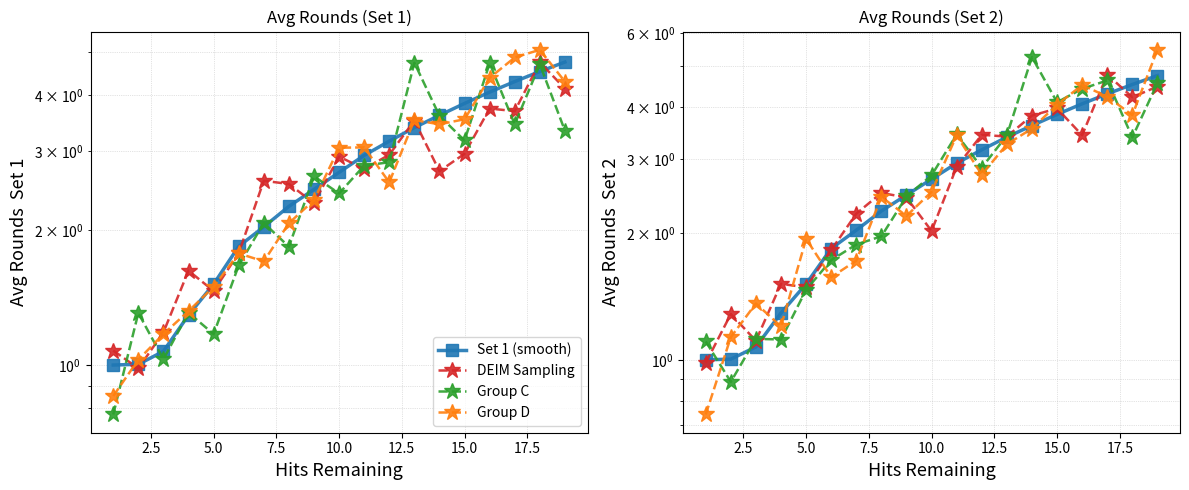

Is it true that DEIM Sampling equals 2.8 at 12.5?

False